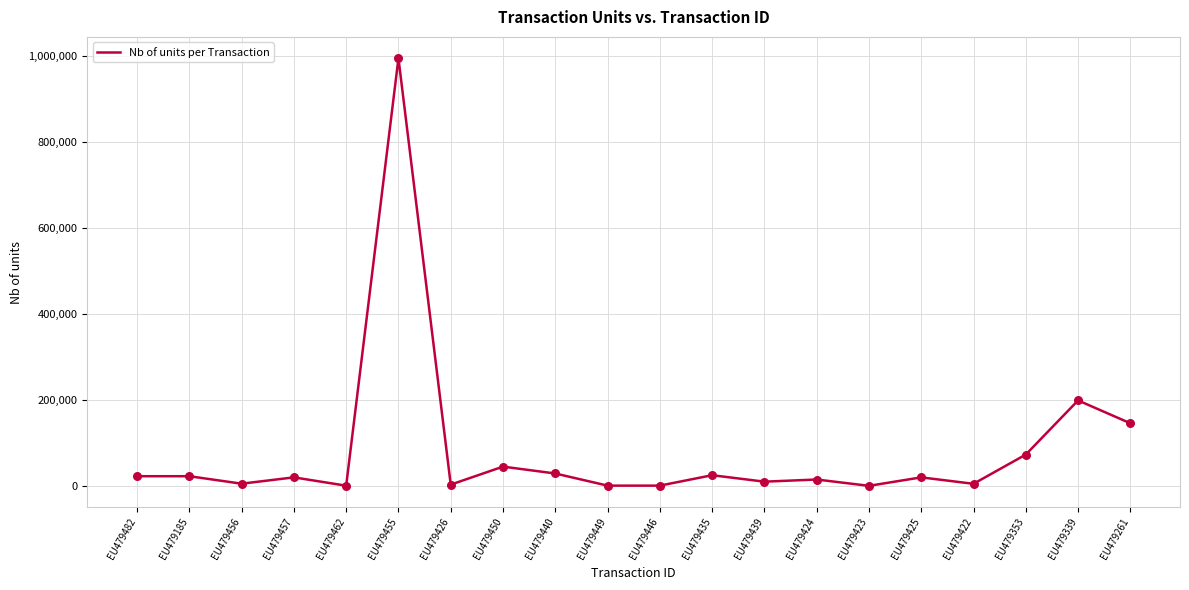

Which has a higher value, EU479462 or EU479435?

EU479435